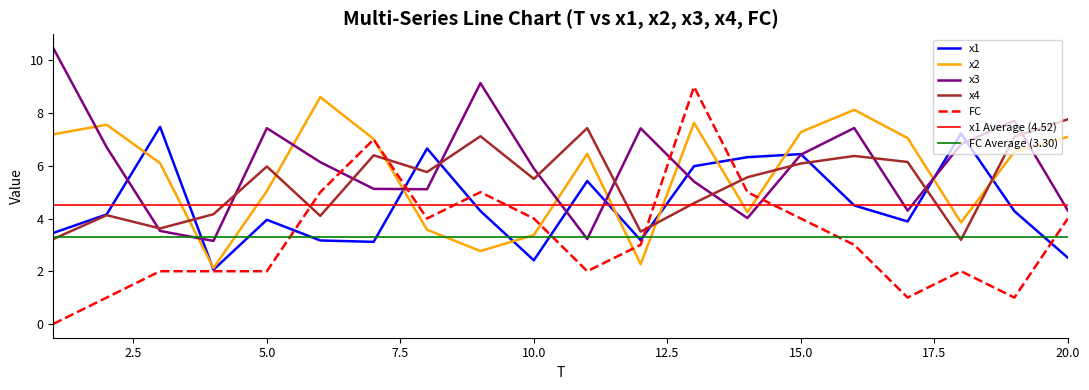

Does the chart have visible grid lines?

No